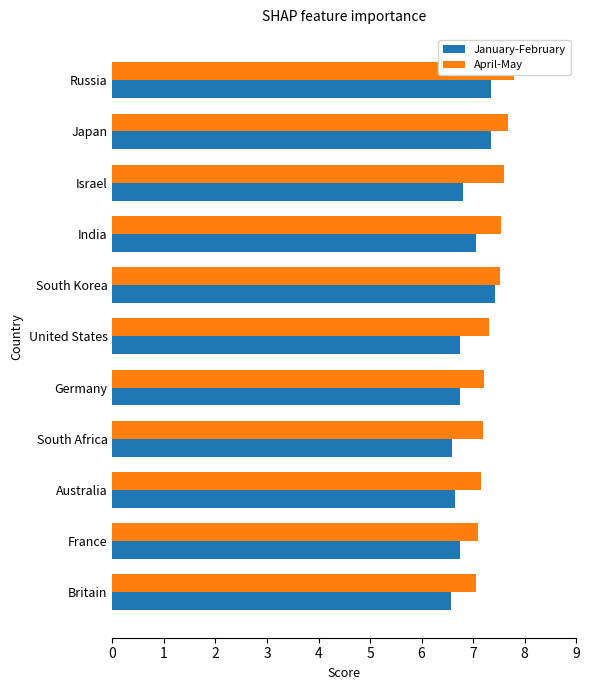

True or false: April-May has a value of 7.3 at United States.

True